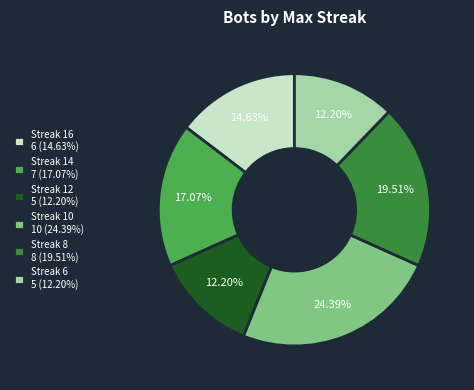

Is the sum of Streak 16 6 (14.63%) and Streak 8 8 (19.51%) greater than half?

No